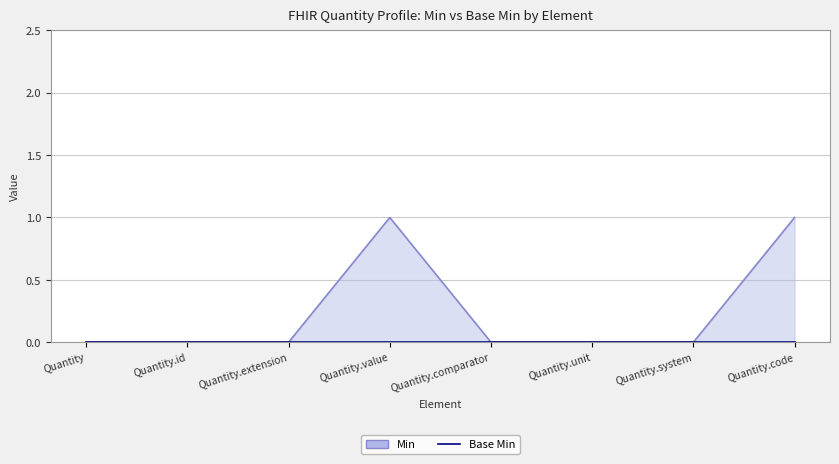

What is the change in value from Quantity.value to Quantity.system?

-1